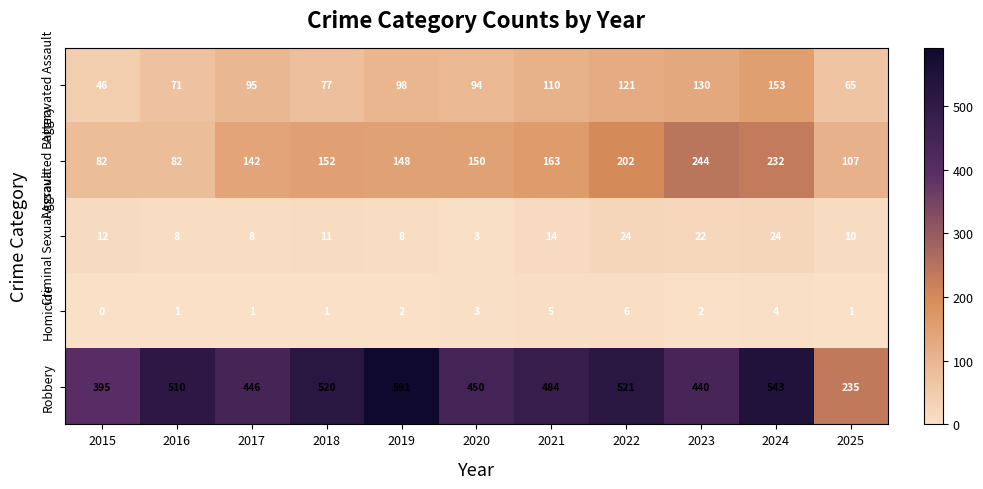

List the series in order of their peak value, highest first.

Robbery, Aggravated Battery, Aggravated Assault, Criminal Sexual Assault, Homicide